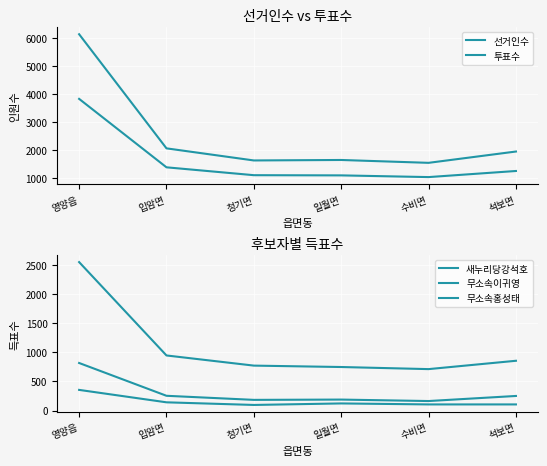

Which series has the largest total across all categories?

선거인수